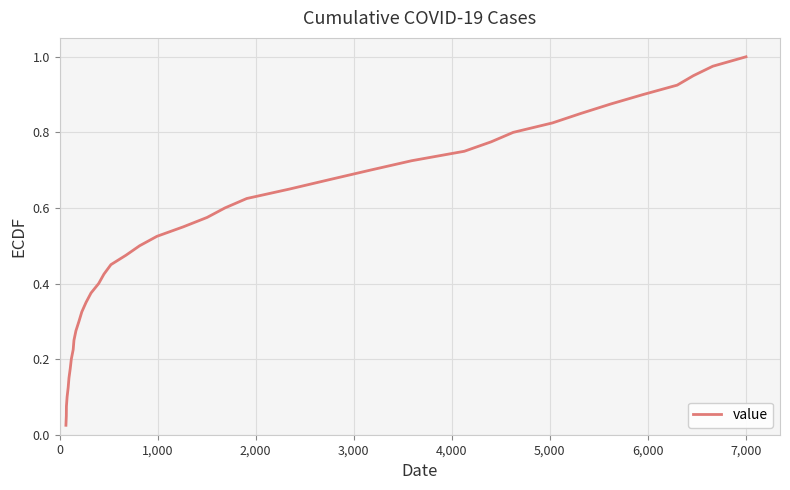

Reading left to right, list all the values displayed in this chart.

0.0	0.1	0.1	0.1	0.1	0.1	0.2	0.2	0.2	0.2	0.3	0.3	0.3	0.3	0.4	0.4	0.4	0.5	0.5	0.5	0.5	0.6	0.6	0.6	0.6	0.7	0.7	0.7	0.7	0.8	0.8	0.8	0.8	0.8	0.9	0.9	0.9	0.9	1.0	1.0